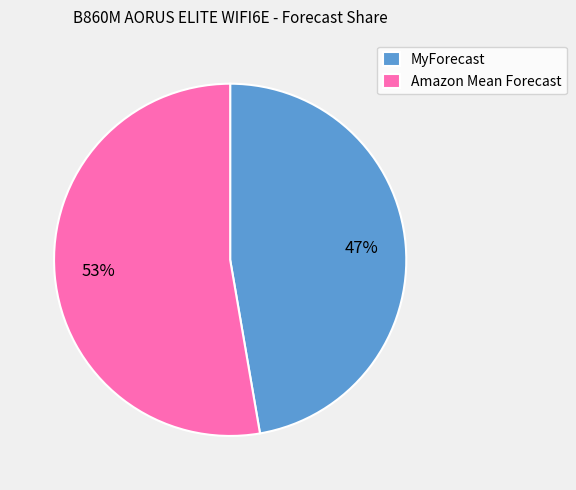

What is the majority slice?

Amazon Mean Forecast